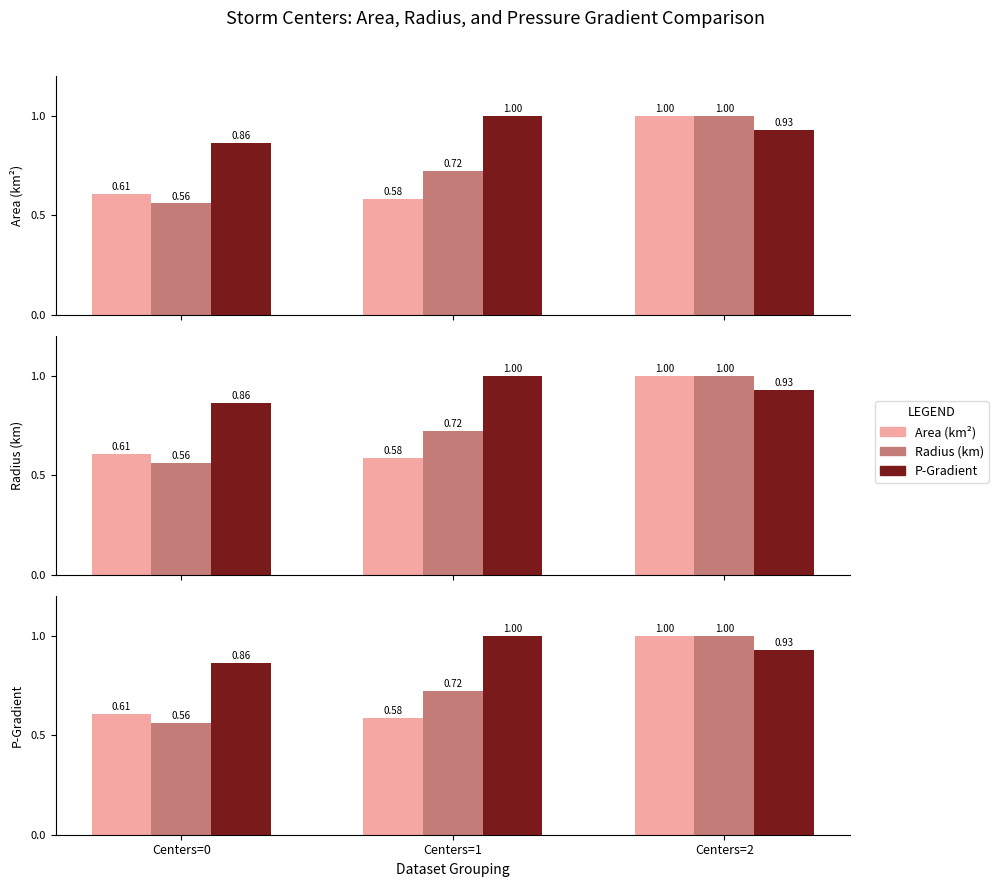

At how many categories does at least one series exceed 0?

3